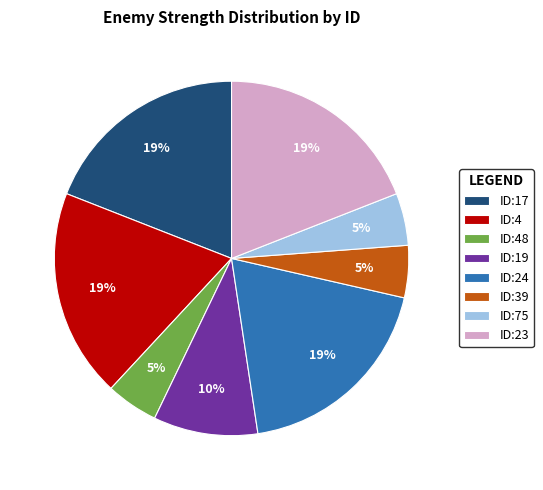

To the nearest percent, what is the combined percentage of ID:39 and ID:24?

24%